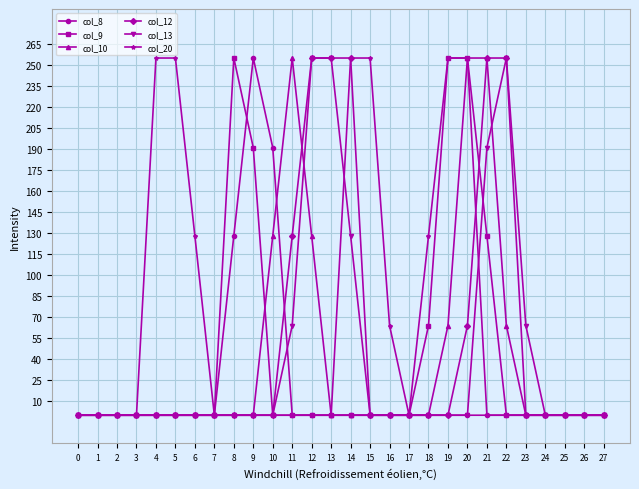

What is the maximum value for col_12?

255